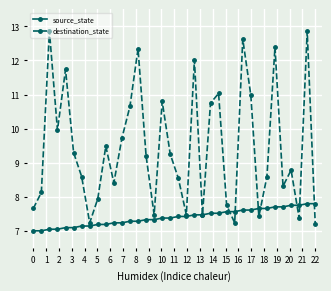

How many interior local peaks does the destination_state series have?

11